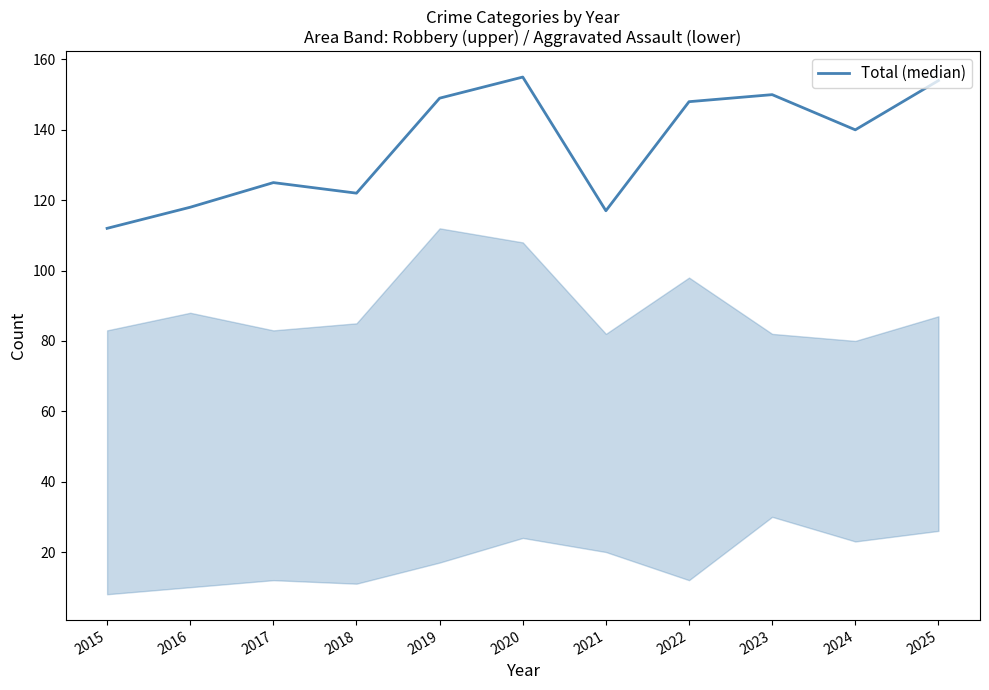

Is it true that the value at 2024 is 252?

False